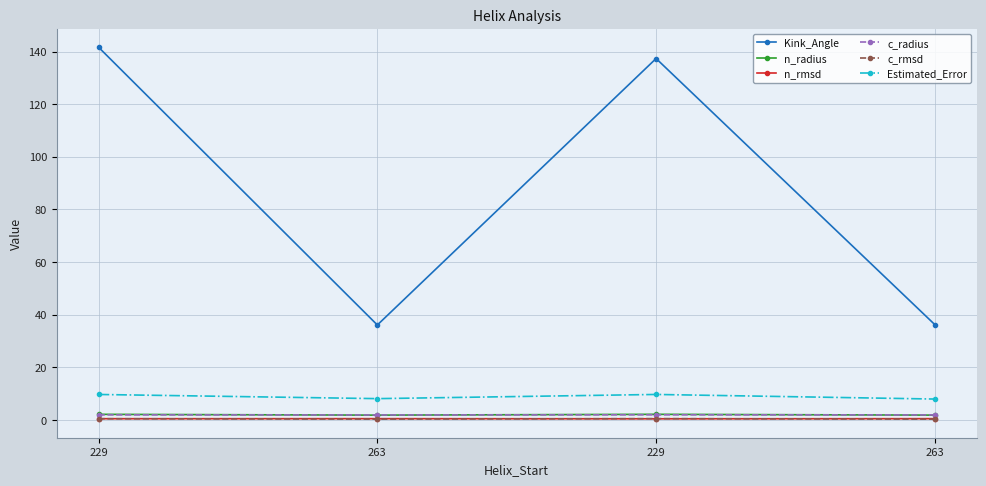

What are all the series names shown in the legend?

Kink_Angle, n_radius, n_rmsd, c_radius, c_rmsd, Estimated_Error